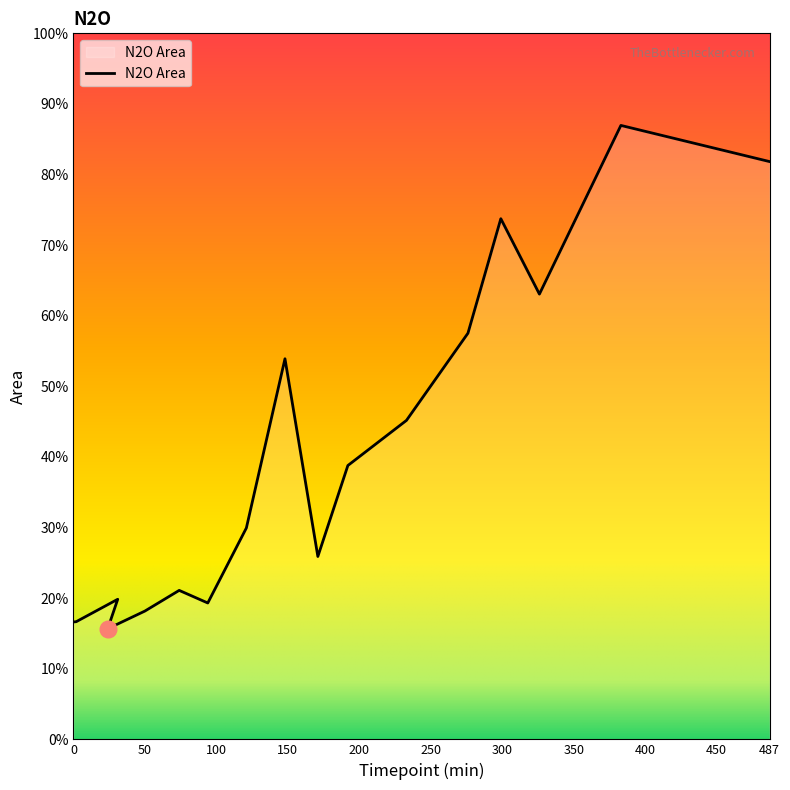

How many data points does each series have?

17